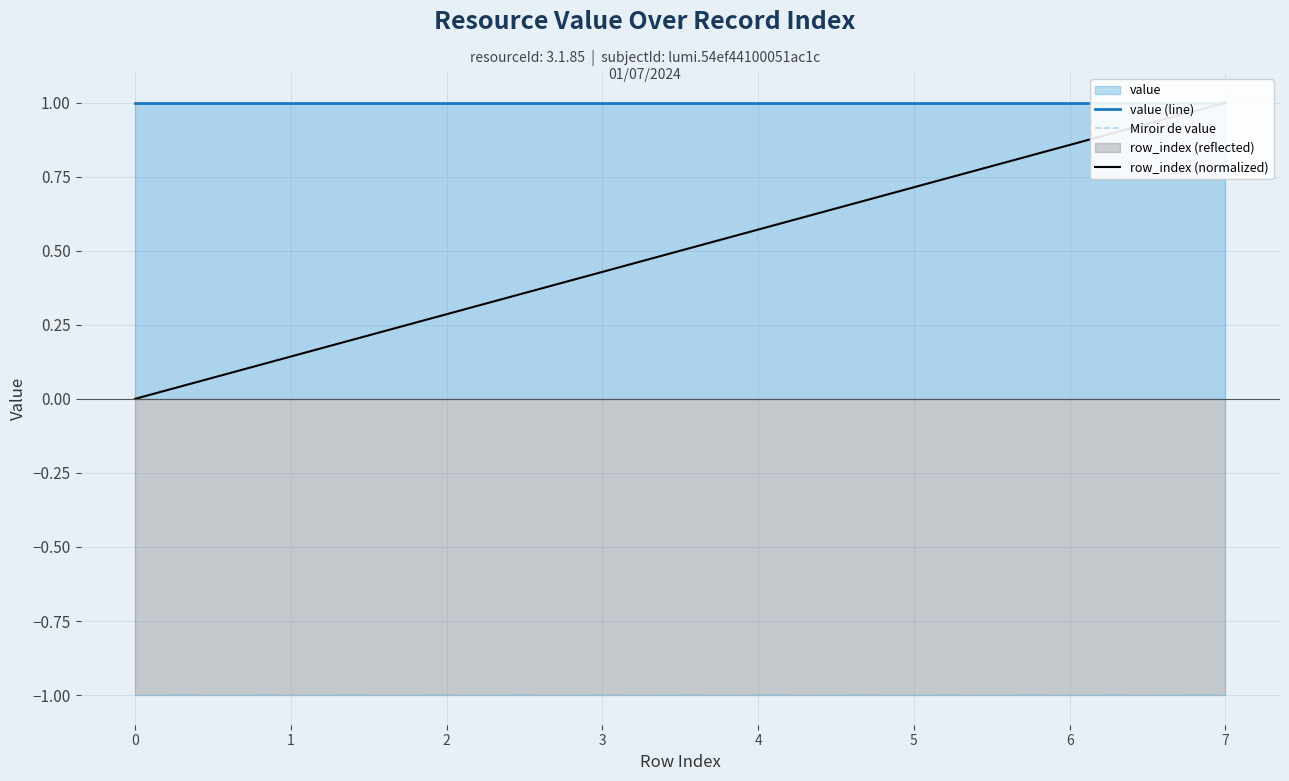

At which category does the chart reach its minimum across all series?

7